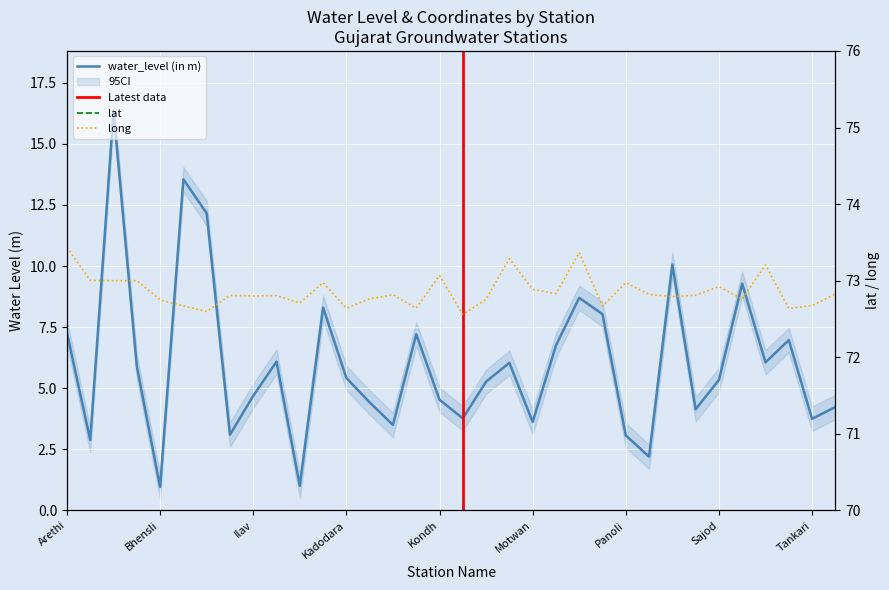

At Dahegam, list the series in order from largest to smallest.

long, lat, water_level (in m)